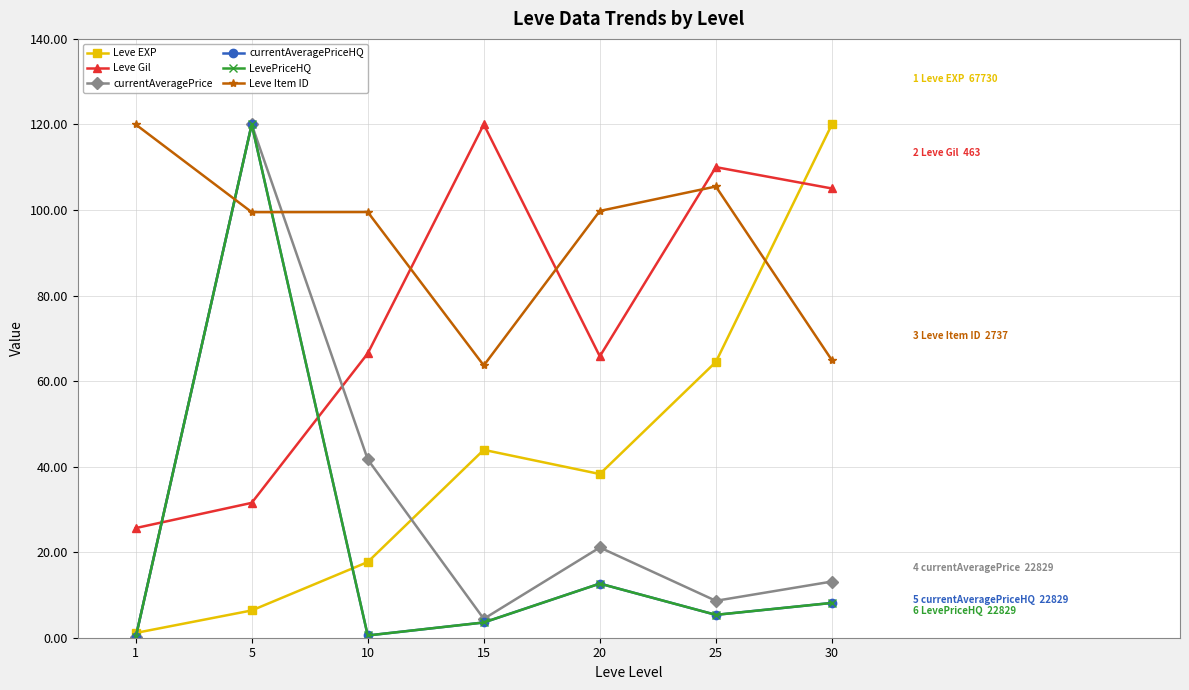

Is this an area chart (filled region under the line)?

No